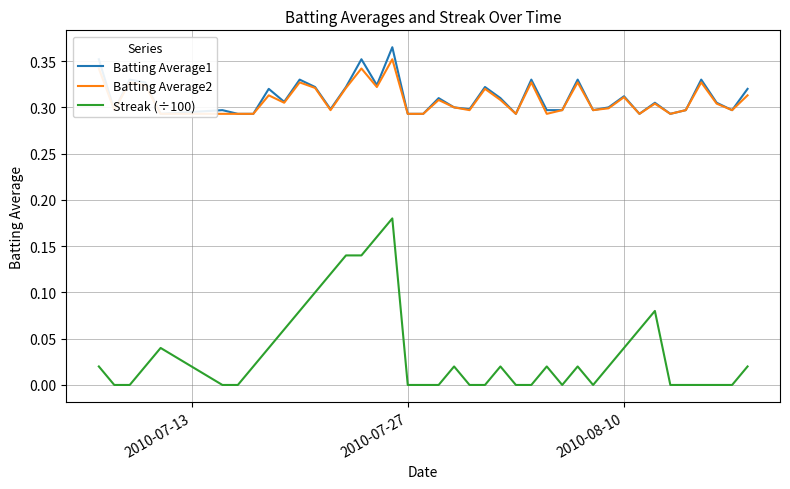

Which series has the largest total across all categories?

Batting Average1